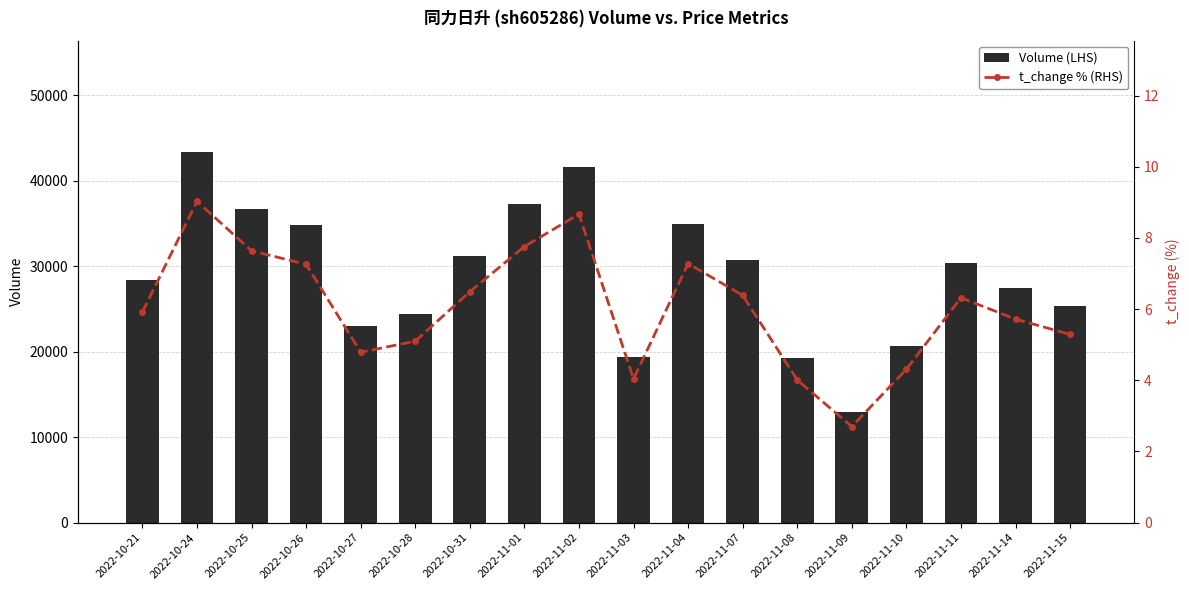

Which series changed the most between 2022-10-25 and 2022-11-11?

volume